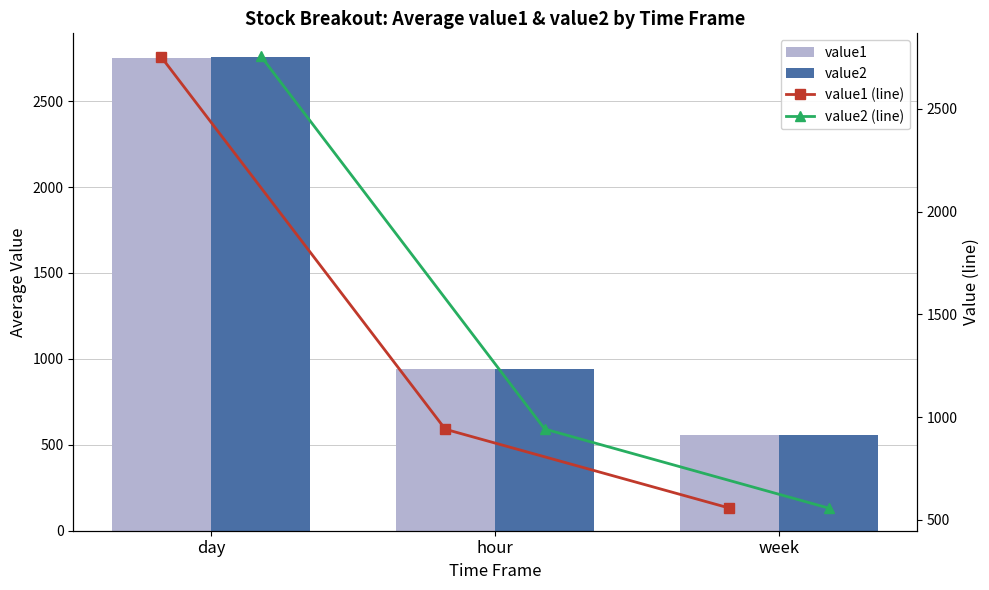

Is the value of value1 at day greater than the value of value2 (line) at week?

Yes